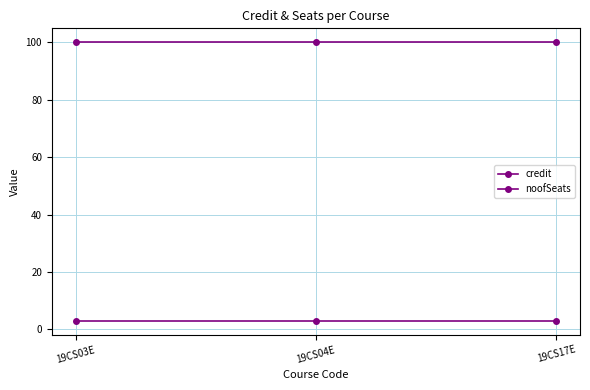

What is the label of the 2nd point from the right?

19CS04E